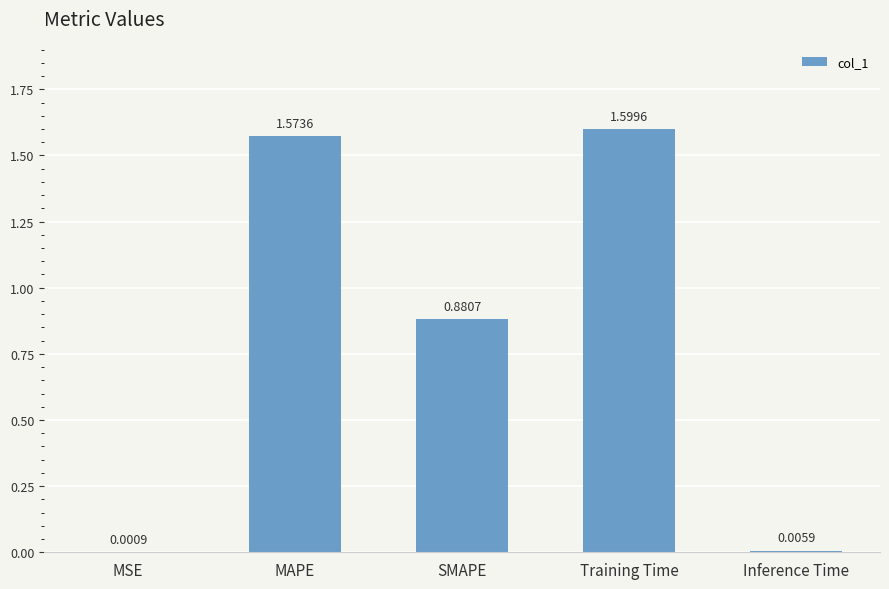

Is it true that the value at SMAPE is 0.4?

False